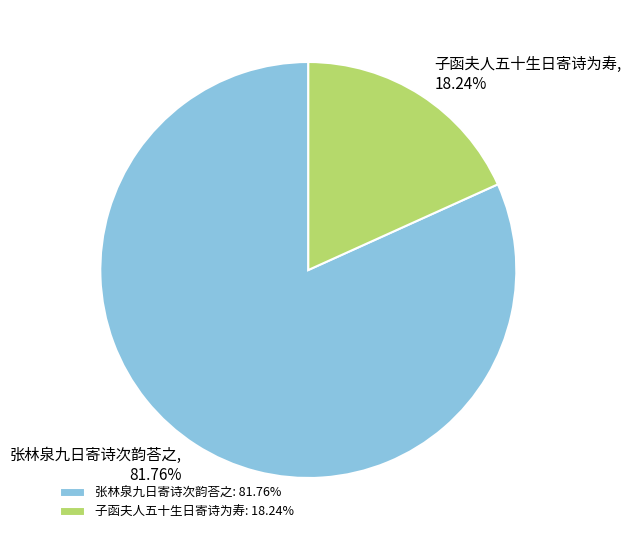

What is the total percentage of 子函夫人五十生日寄诗为寿 and 张林泉九日寄诗次韵荅之?

100.0%